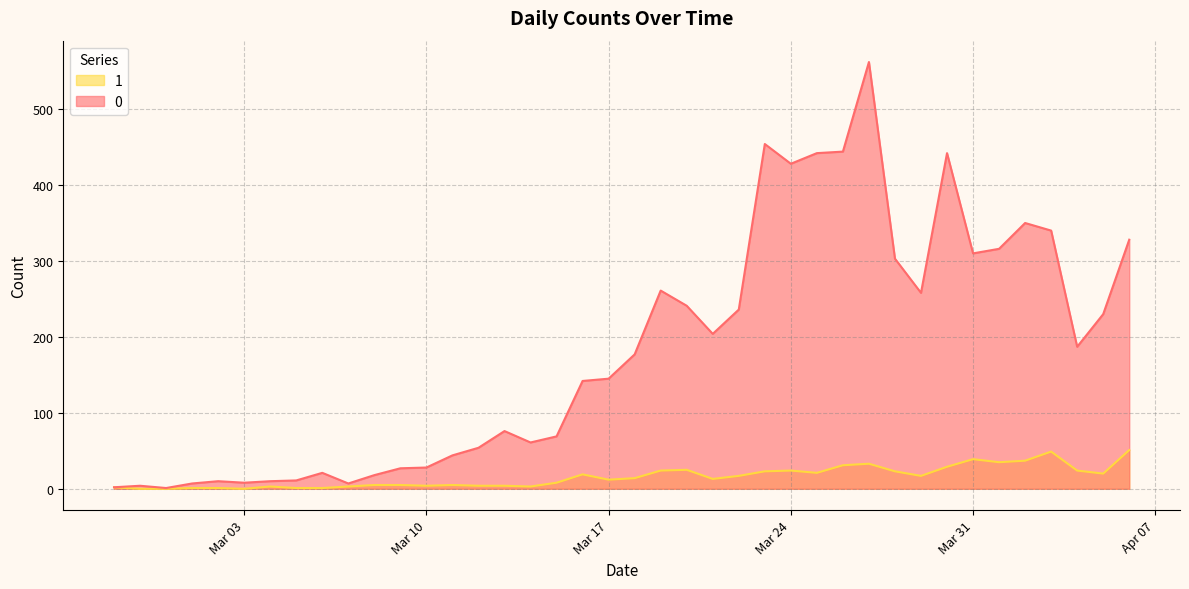

What are all the series names shown in the legend?

1, 0